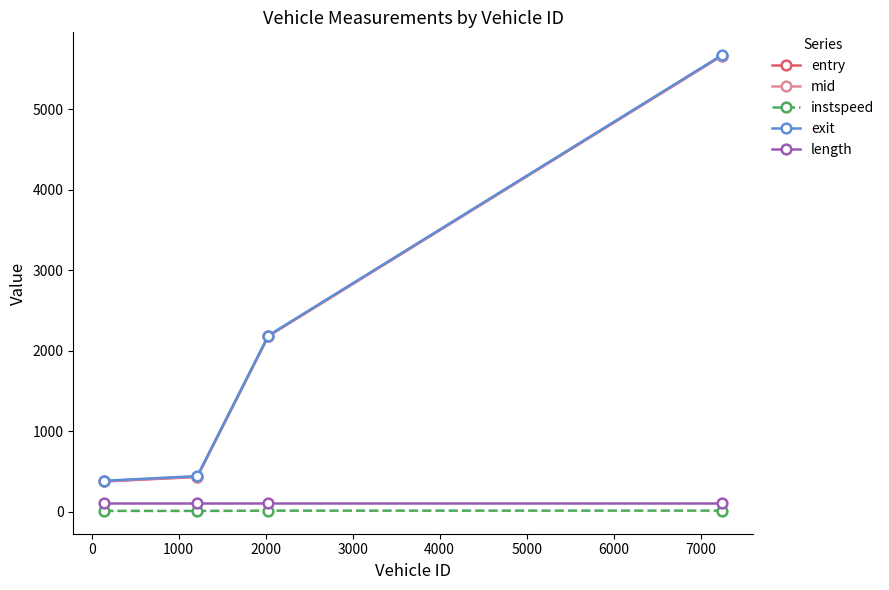

True or false: mid and length intersect in this chart.

False